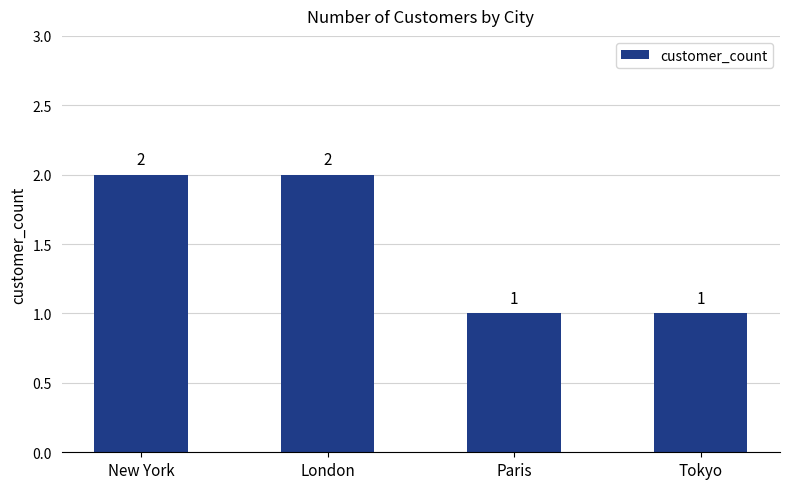

Which has a higher value, Paris or New York?

New York